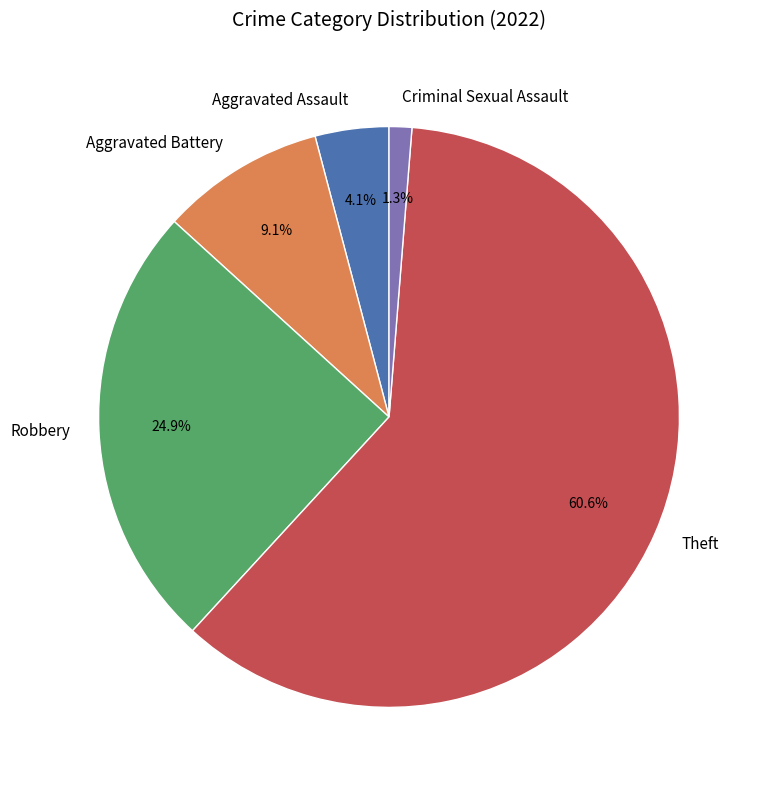

Which category has the biggest portion of the pie?

Theft